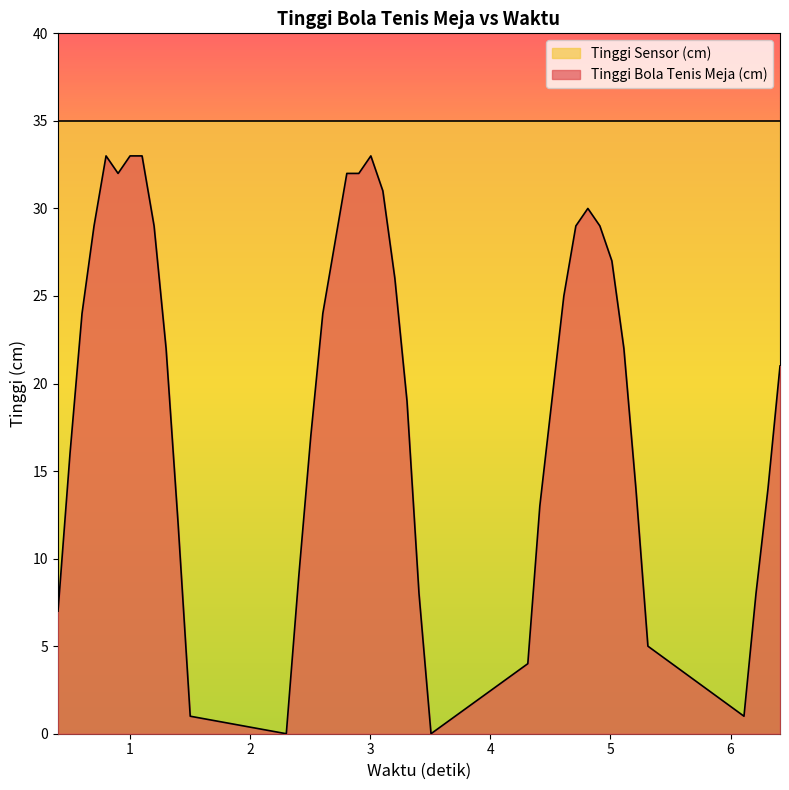

What is the maximum value for Tinggi Sensor (cm)?

35